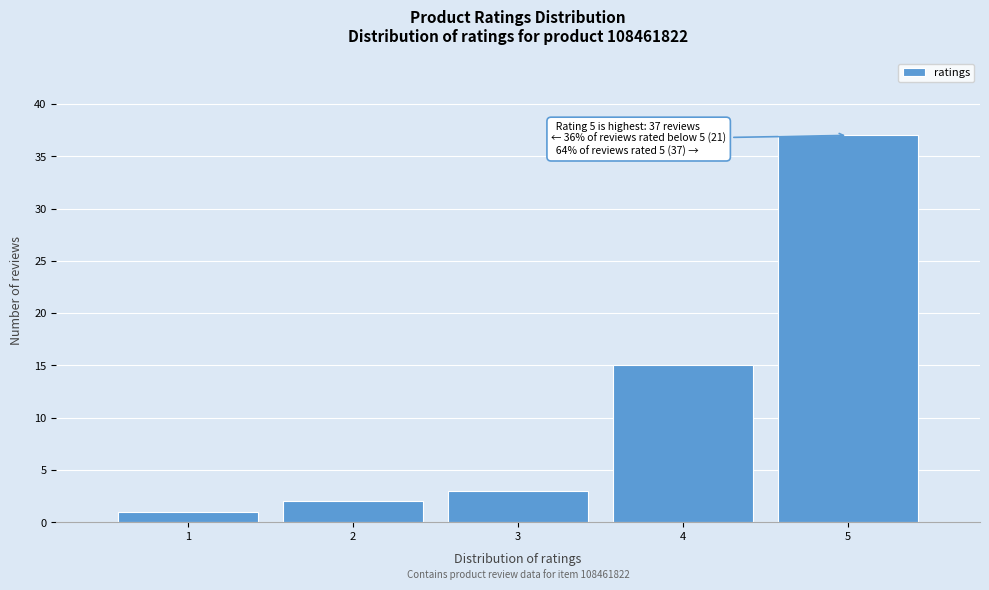

Over which range of the x-axis is the bar tallest?

4.5 to 5.5